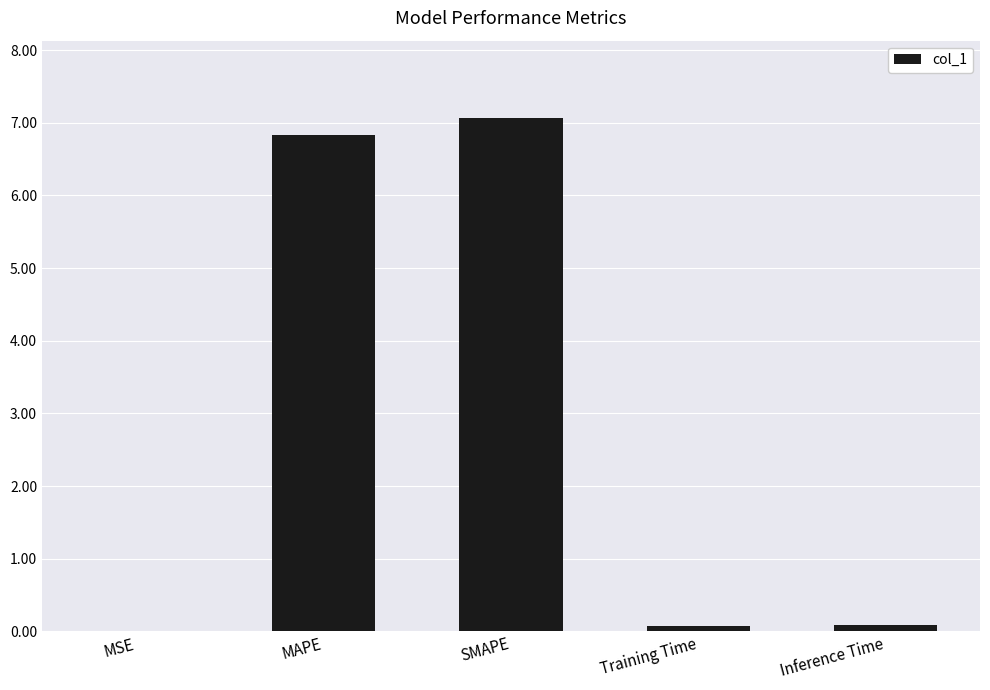

What value does the data have at SMAPE?

7.1